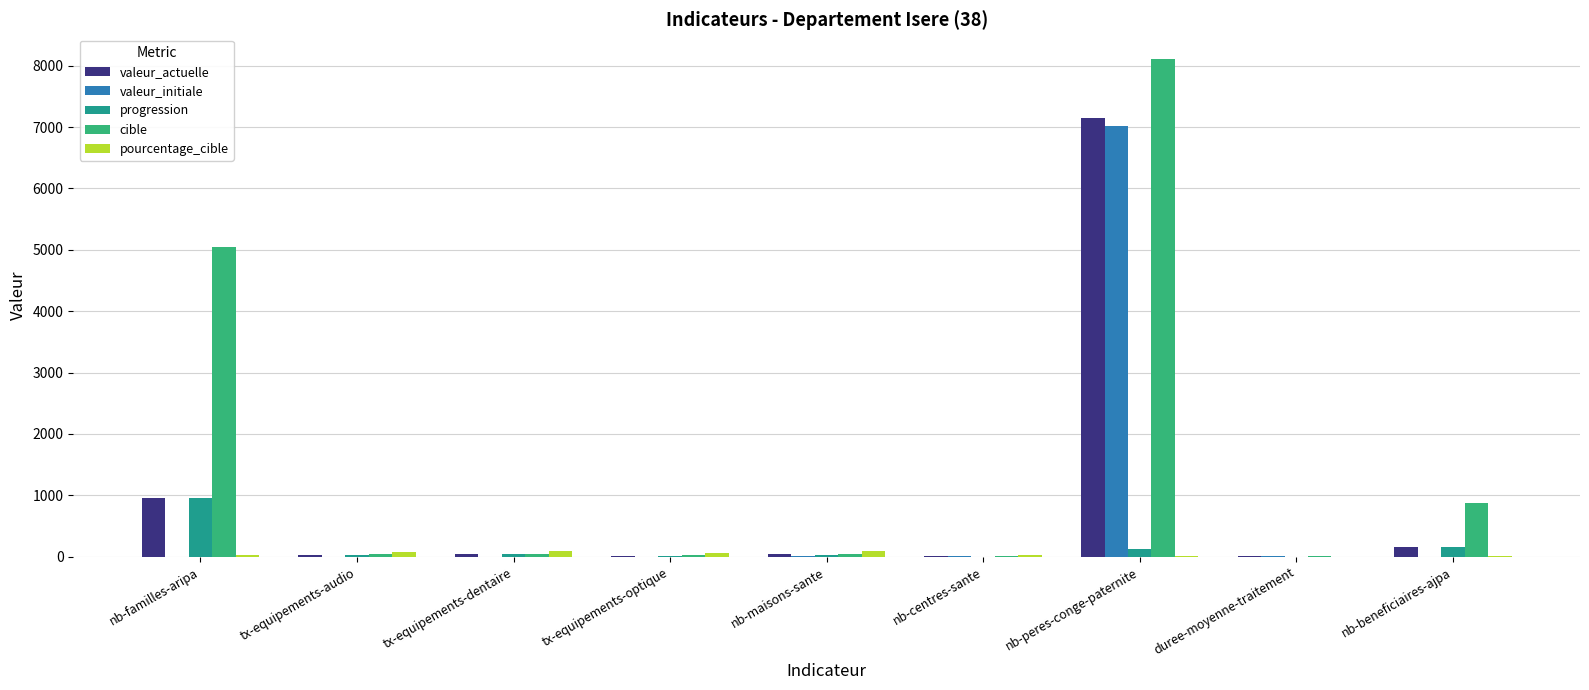

Read the valeur_actuelle value at nb-peres-conge-paternite.

7148.0